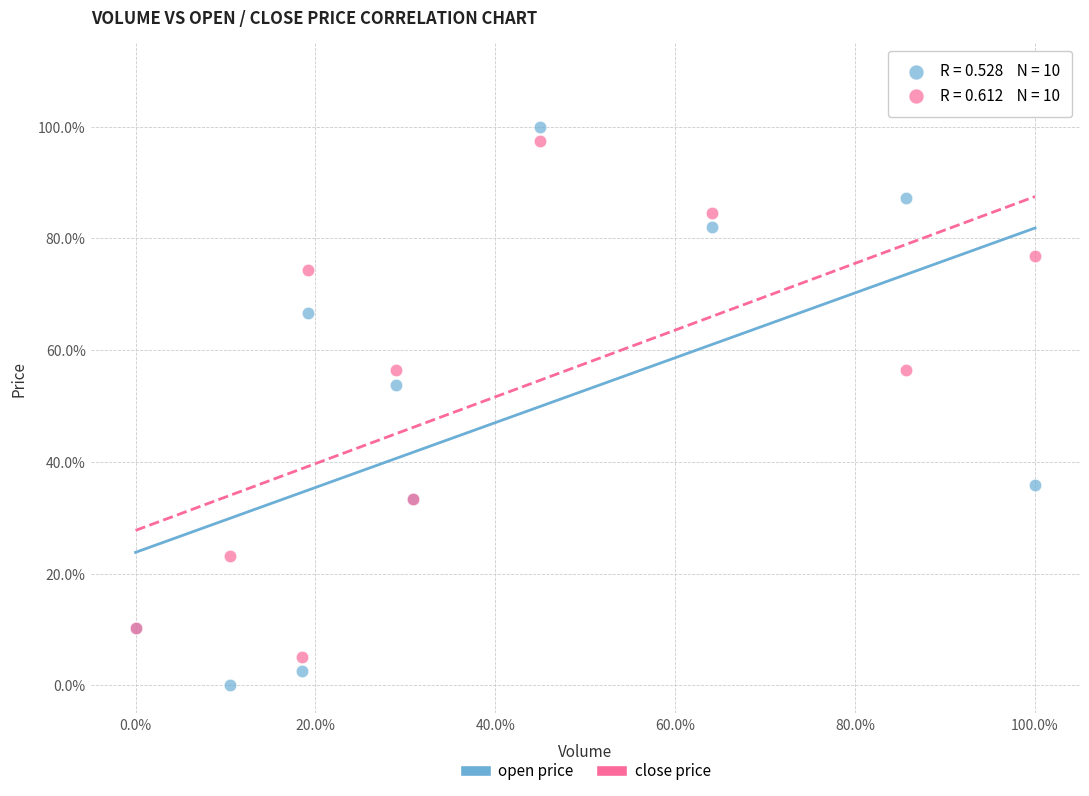

Which series has the widest spread of Y values?

open price